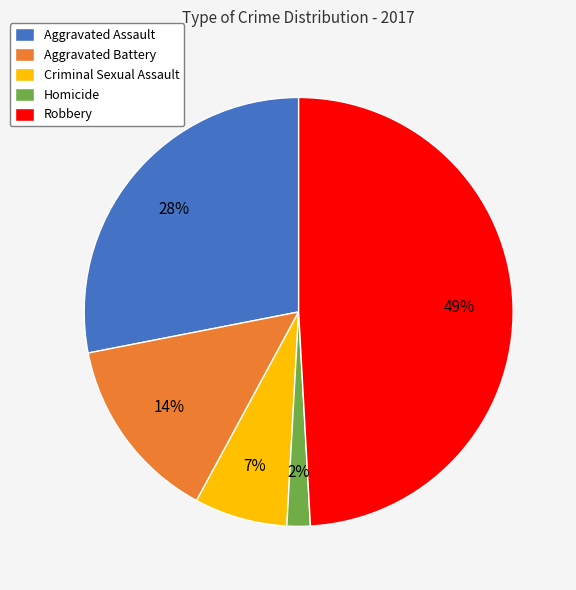

What percentage is the Aggravated Assault slice, to the nearest percent?

28%